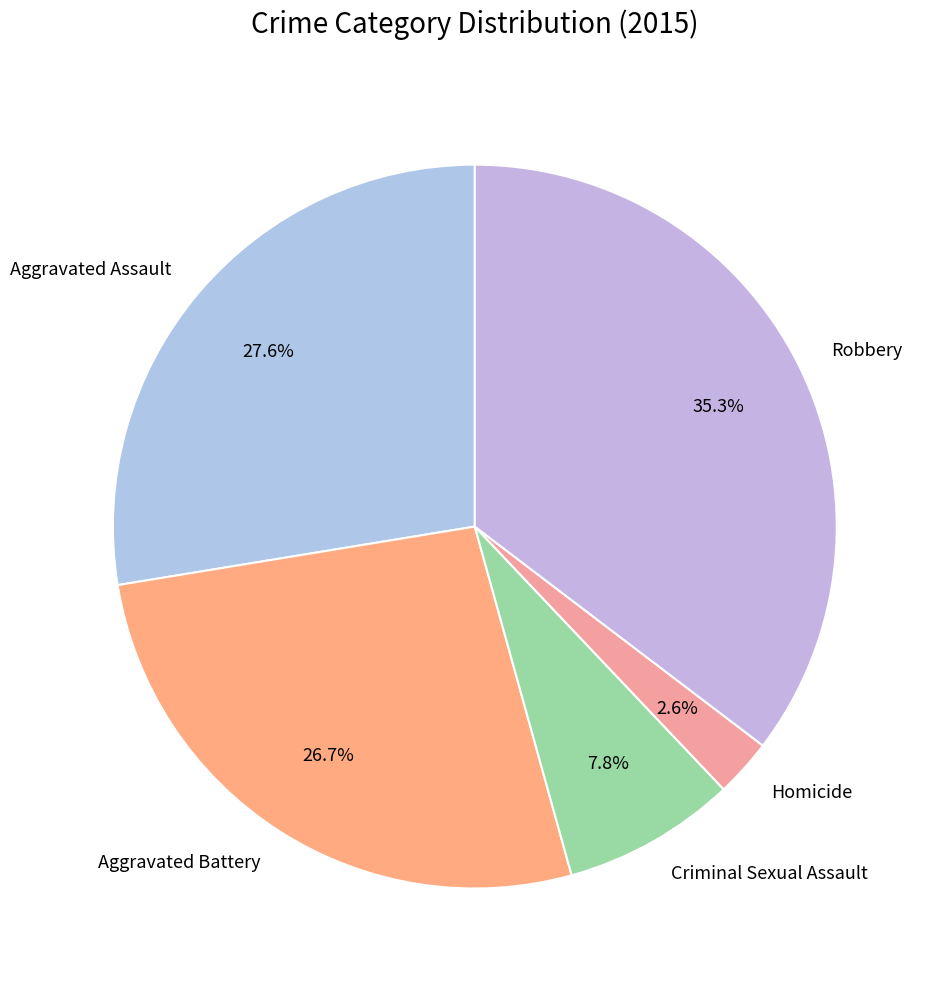

The Aggravated Assault slice represents 28% of the pie. True or false?

True